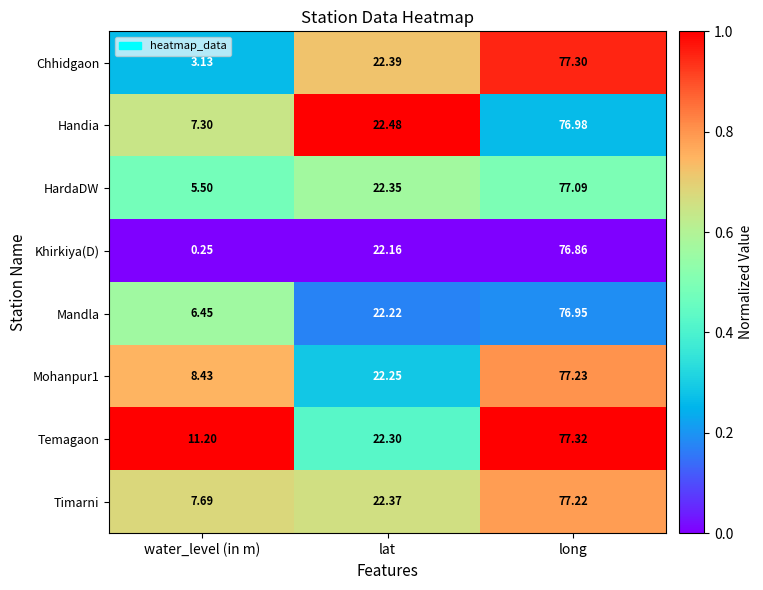

What is the total value across all series at long?

617.0